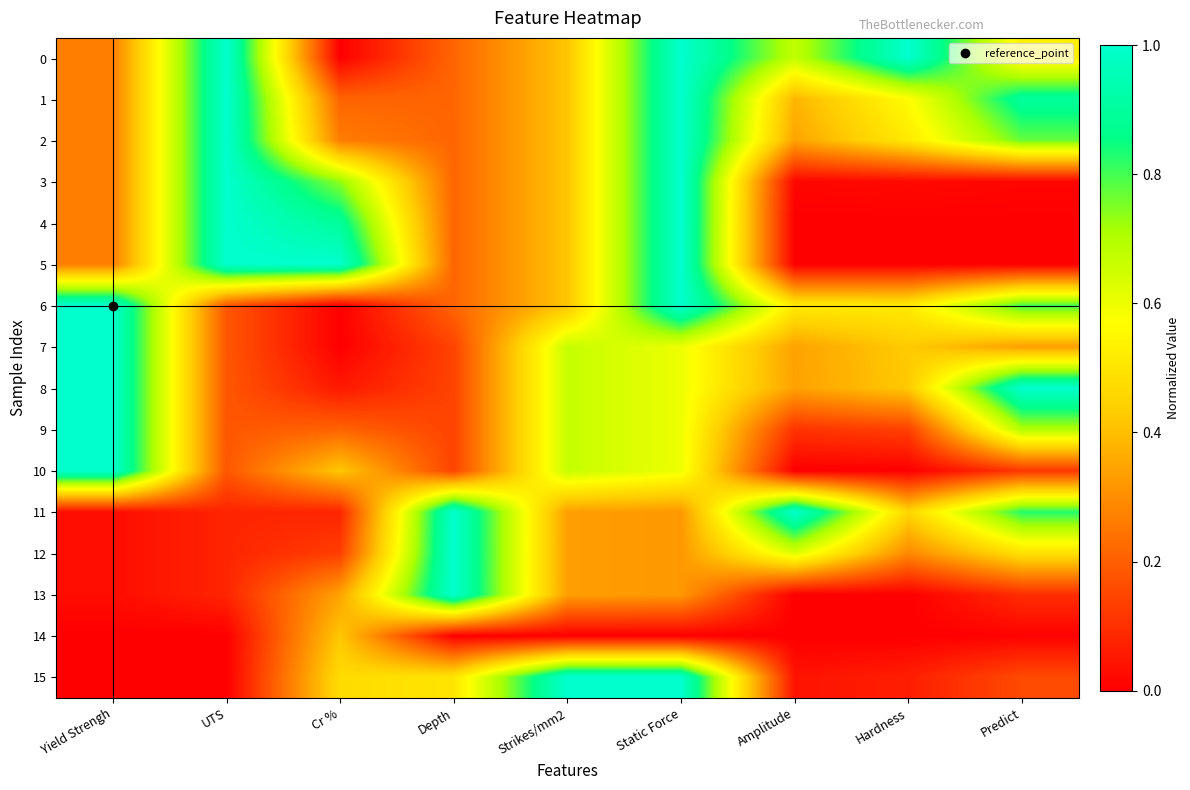

What is the total value across all series at Static Force?

11.4